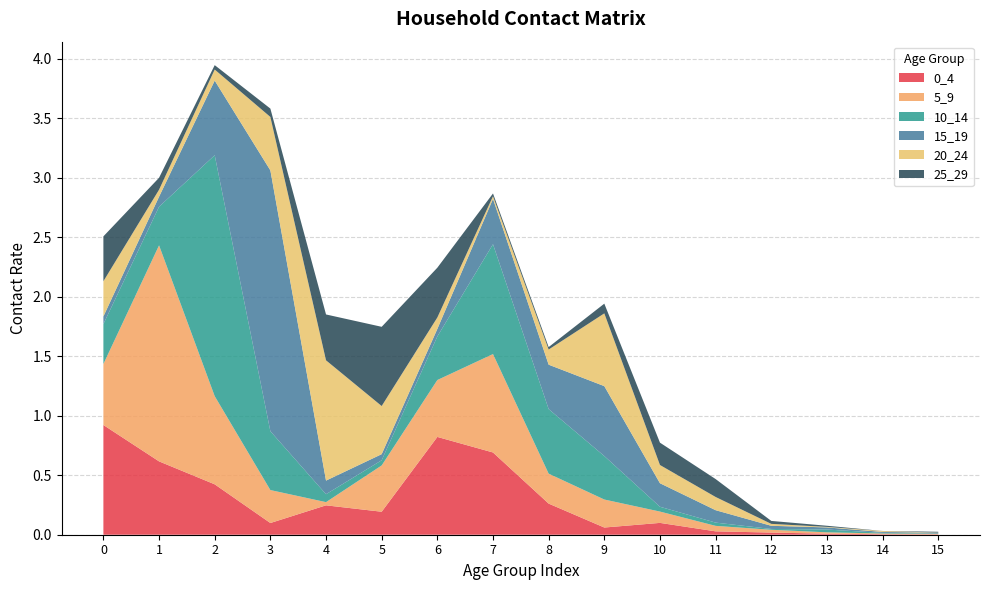

Reading left to right, extract all data points from this chart.

0_4: 0=0.9	1=0.6	2=0.4	3=0.1	4=0.2	5=0.2	6=0.8	7=0.7	8=0.3	9=0.1	10=0.1	11=0.0	12=0.0	13=0.0	14=0.0	15=0.0
5_9: 0=0.5	1=1.8	2=0.7	3=0.3	4=0.0	5=0.4	6=0.5	7=0.8	8=0.3	9=0.2	10=0.1	11=0.0	12=0.0	13=0.0	14=0.0	15=0.0
10_14: 0=0.3	1=0.3	2=2.0	3=0.5	4=0.1	5=0.0	6=0.4	7=0.9	8=0.5	9=0.4	10=0.0	11=0.0	12=0.0	13=0.0	14=0.0	15=0.0
15_19: 0=0.1	1=0.1	2=0.6	3=2.2	4=0.1	5=0.1	6=0.1	7=0.4	8=0.4	9=0.6	10=0.2	11=0.1	12=0.0	13=0.0	14=0.0	15=0.0
20_24: 0=0.3	1=0.1	2=0.1	3=0.4	4=1.0	5=0.4	6=0.1	7=0.0	8=0.1	9=0.6	10=0.2	11=0.1	12=0.0	13=0.0	14=0.0	15=0.0
25_29: 0=0.4	1=0.1	2=0.0	3=0.1	4=0.4	5=0.7	6=0.4	7=0.0	8=0.0	9=0.1	10=0.2	11=0.2	12=0.0	13=0.0	14=0.0	15=0.0